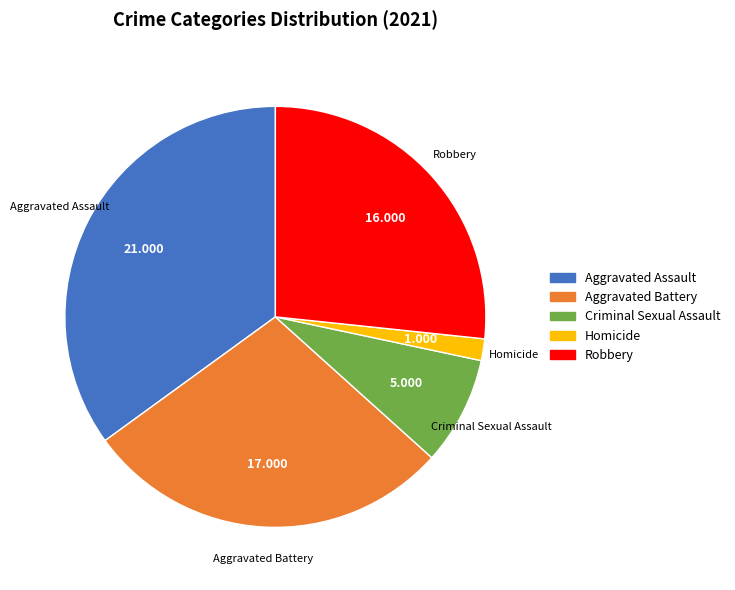

Do Aggravated Battery and Criminal Sexual Assault together represent more than half of the pie?

No